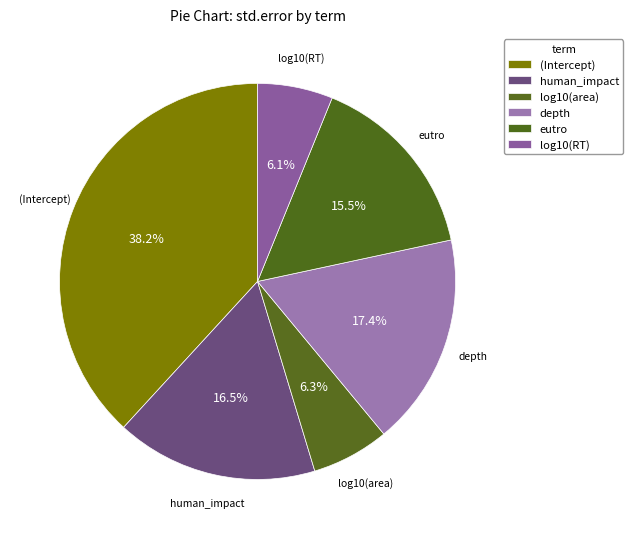

What is the largest slice in the pie chart?

(Intercept)